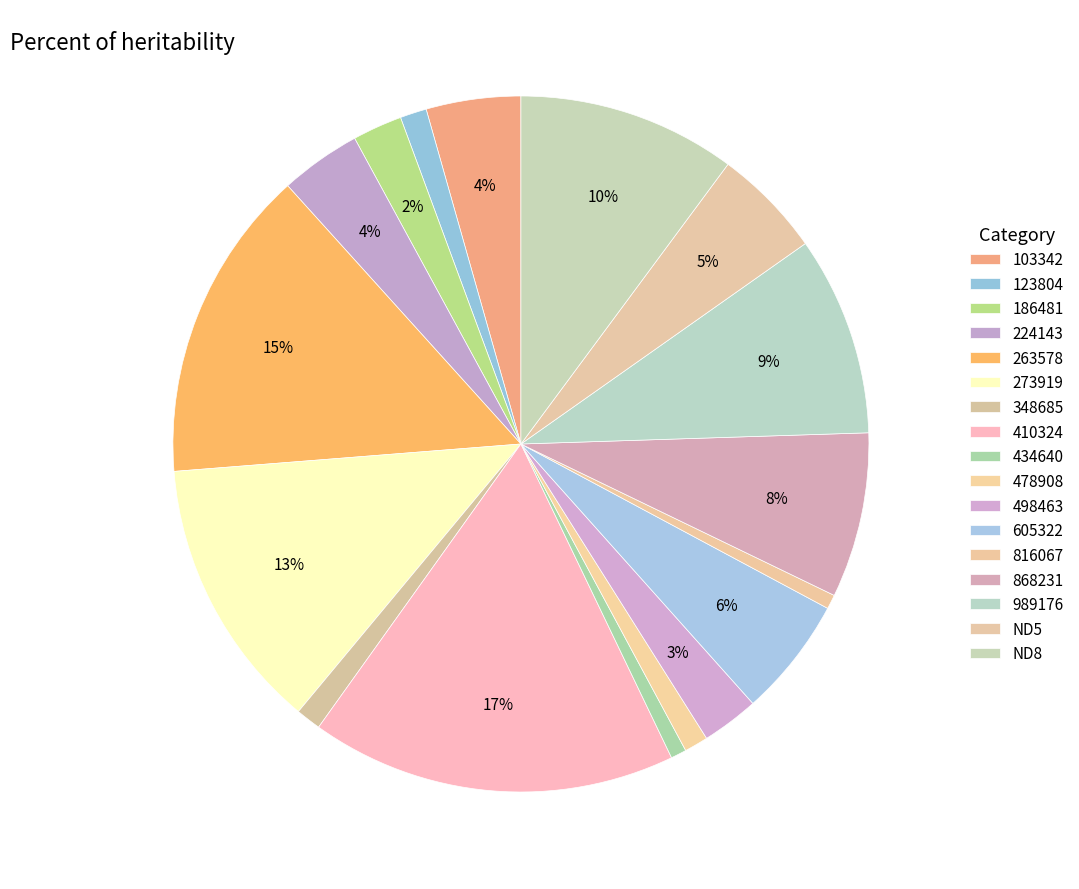

Is there a majority slice in this chart?

No